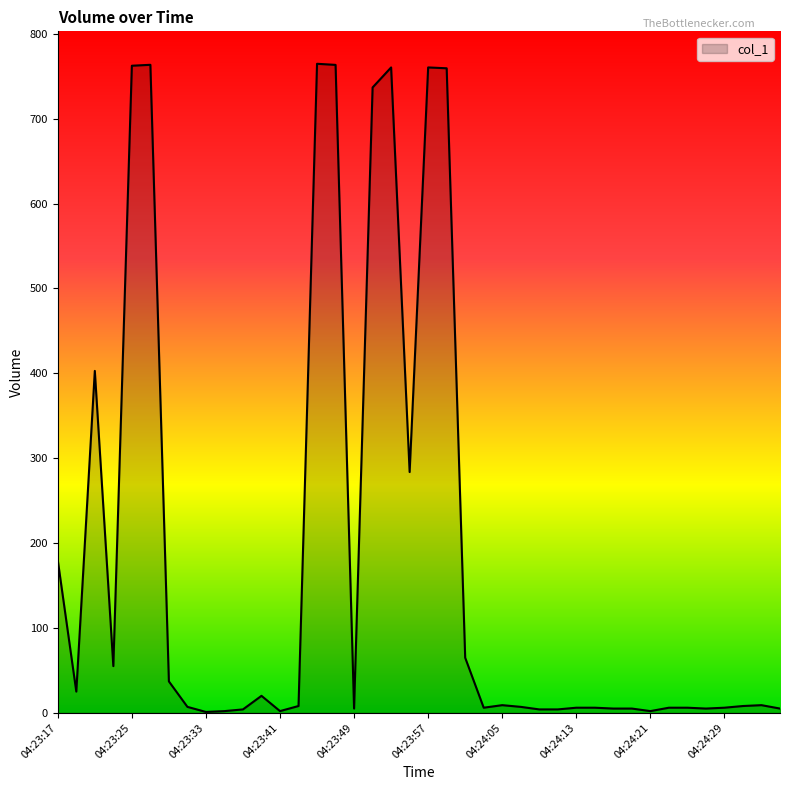

What is the difference between the maximum and minimum values?

763.8